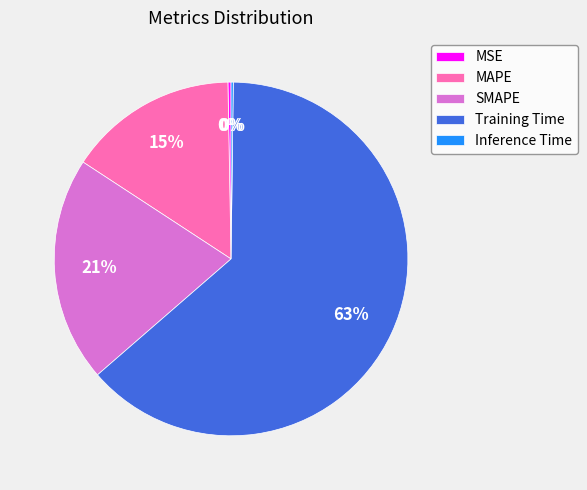

To the nearest percent, what is the average slice percentage?

20%